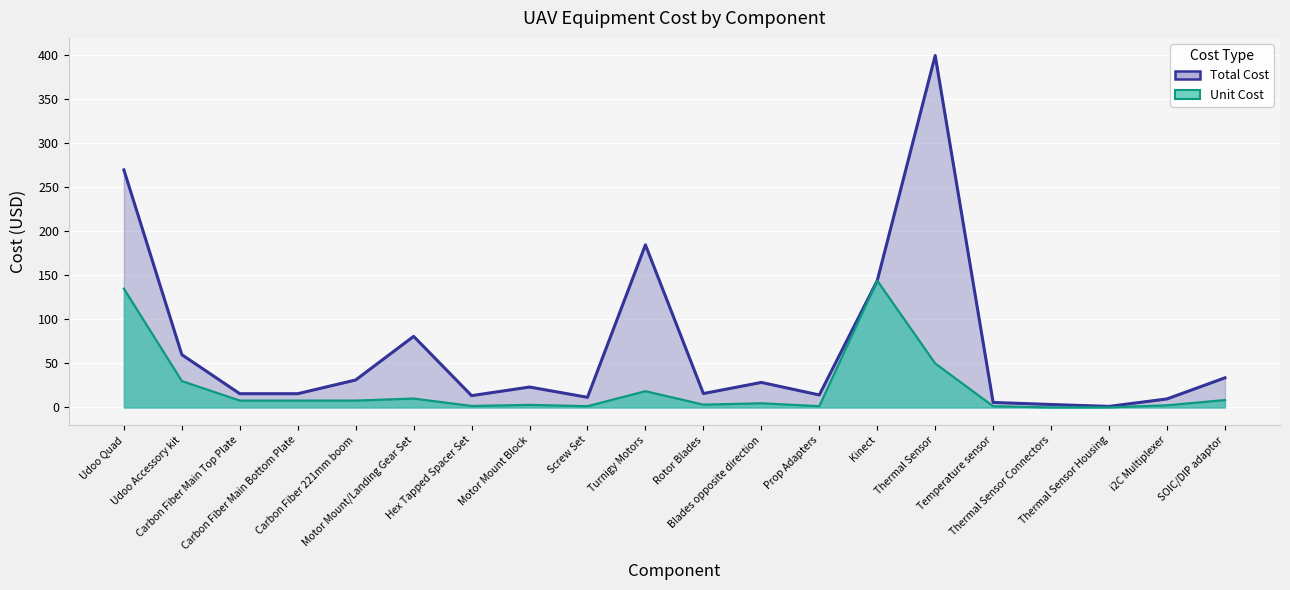

True or false: Unit Cost (line) has a value of 20.2 at Thermal Sensor.

False